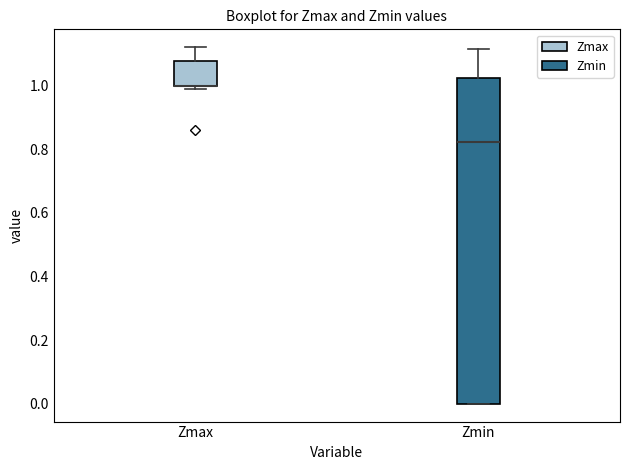

Reading left to right, transcribe this box plot: for each box, give where its median line is, the range the box spans, and where its two whiskers end, as read against the y-axis. The values are not printed on the chart, so give them approximately, as read against the axis.

Zmax: median 1.00 (drawn on the box's lower edge), box 1.00 to 1.08, whiskers 0.98 to 1.12
Zmin: median 0.82, box 0.00 to 1.02, whiskers 0.00 to 1.12